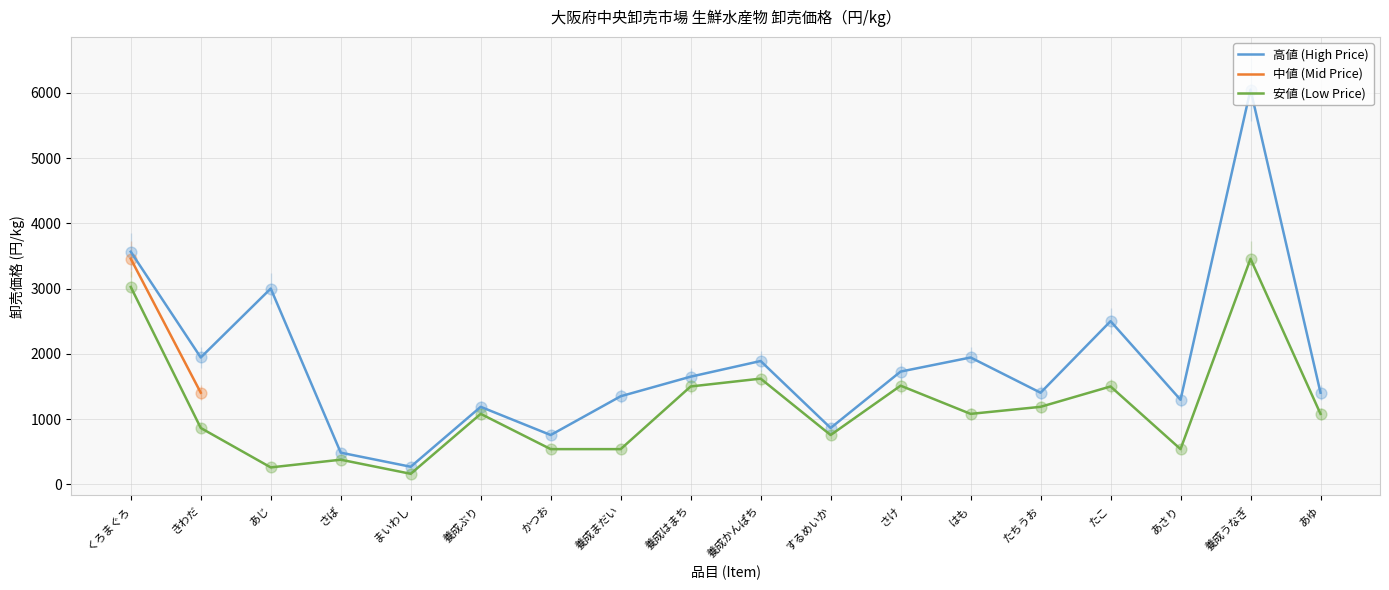

Which series has the widest spread of Y values?

高値 (High Price)